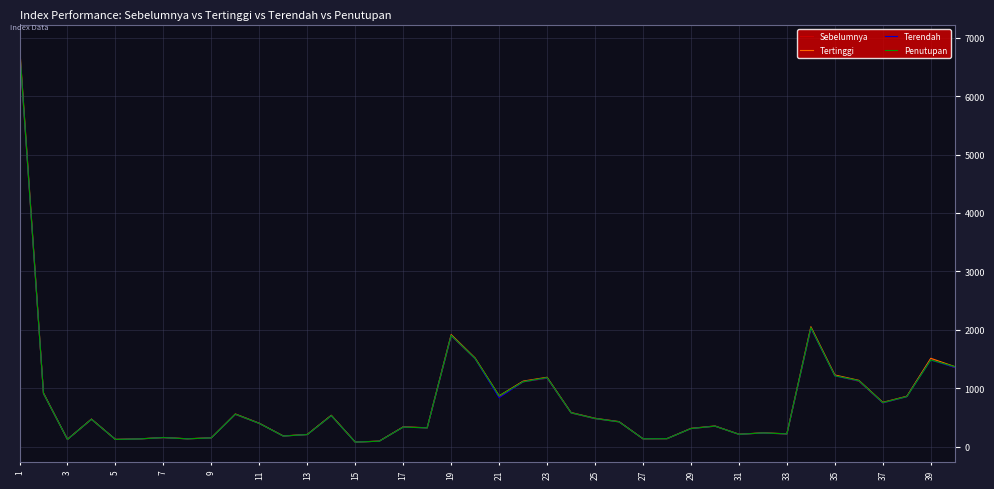

Which series has the largest range (max minus min)?

Tertinggi